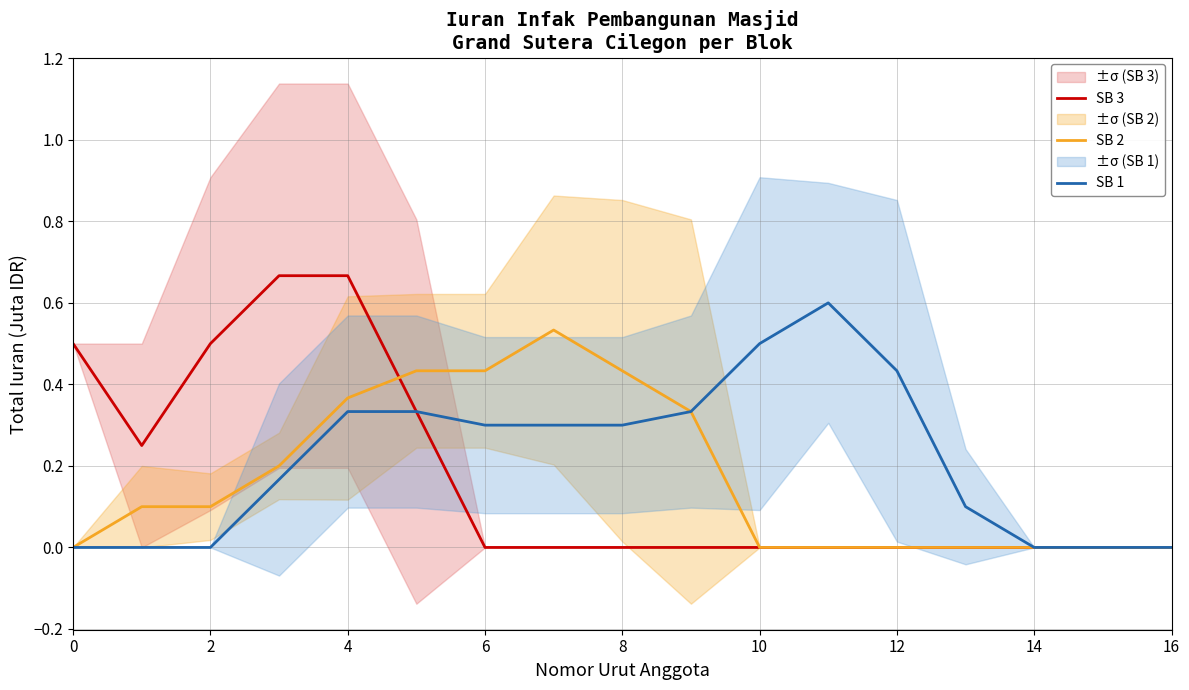

The value of SB 1 at 15 is 0.0. True or false?

True